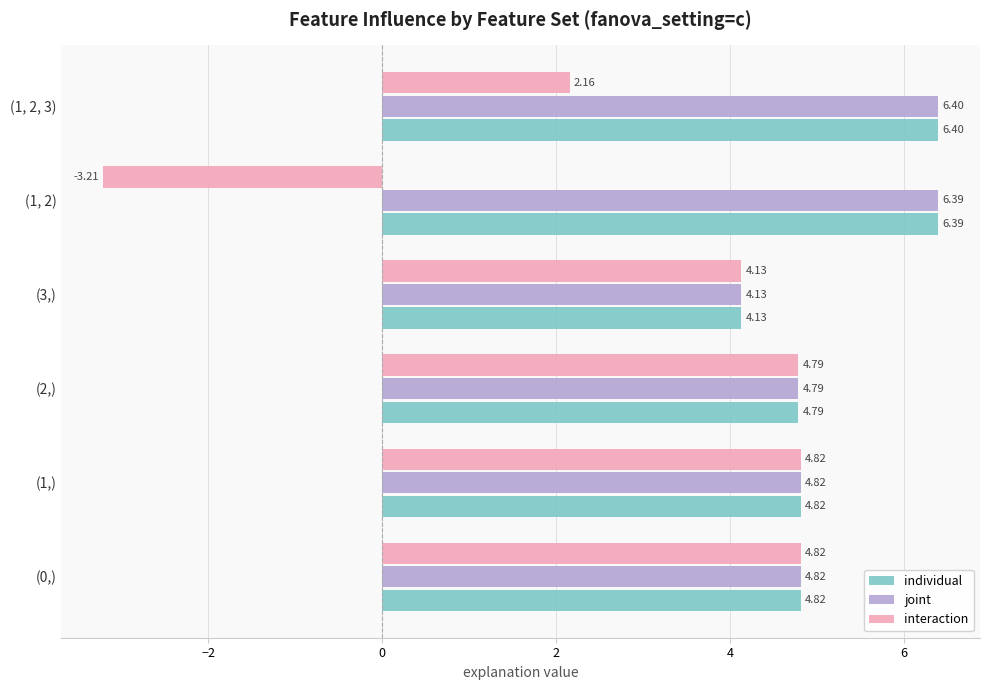

At how many categories does at least one series exceed 0?

6